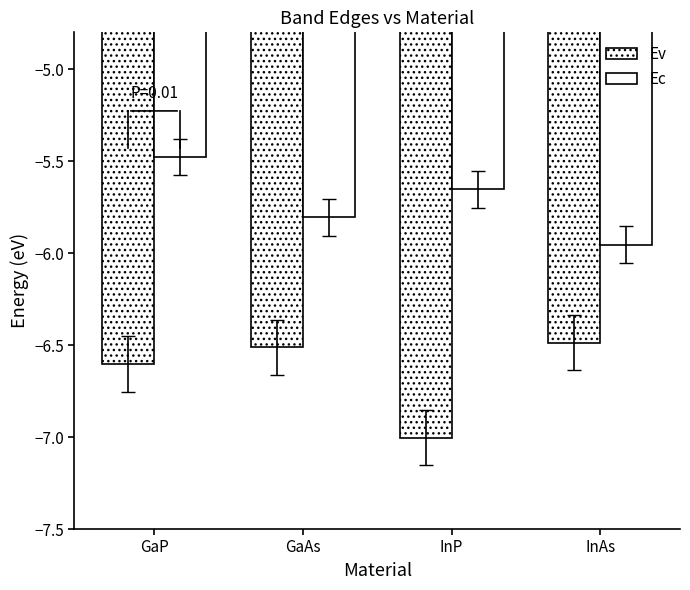

At which category does the chart reach its peak across all series?

GaP